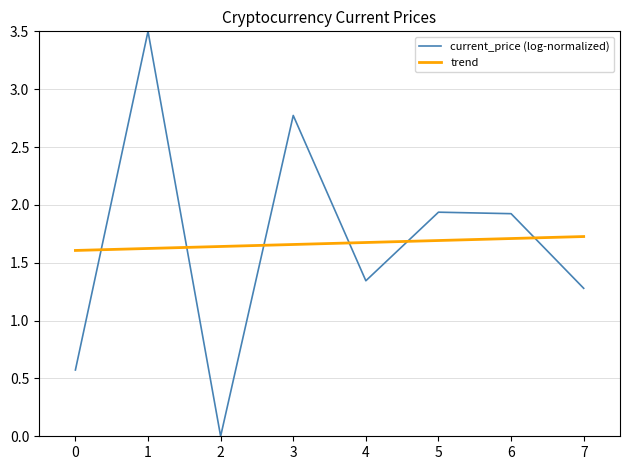

Between 3 and 5, which series saw the biggest shift?

current_price (log-normalized)